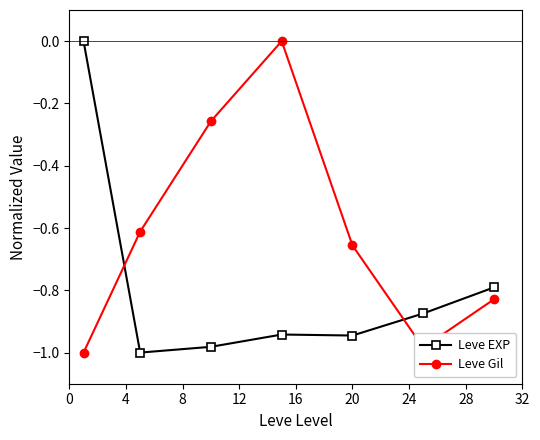

What is the sum of all Leve Gil values?

-4.3